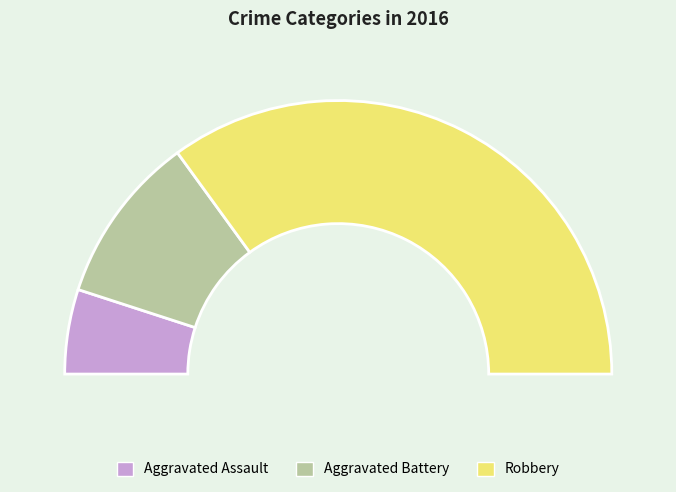

Between Aggravated Assault and Aggravated Battery, which is larger?

Aggravated Battery